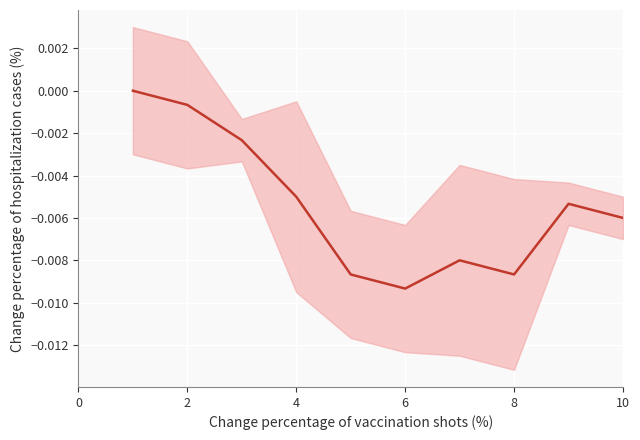

The value at 4 is -0.0. True or false?

True